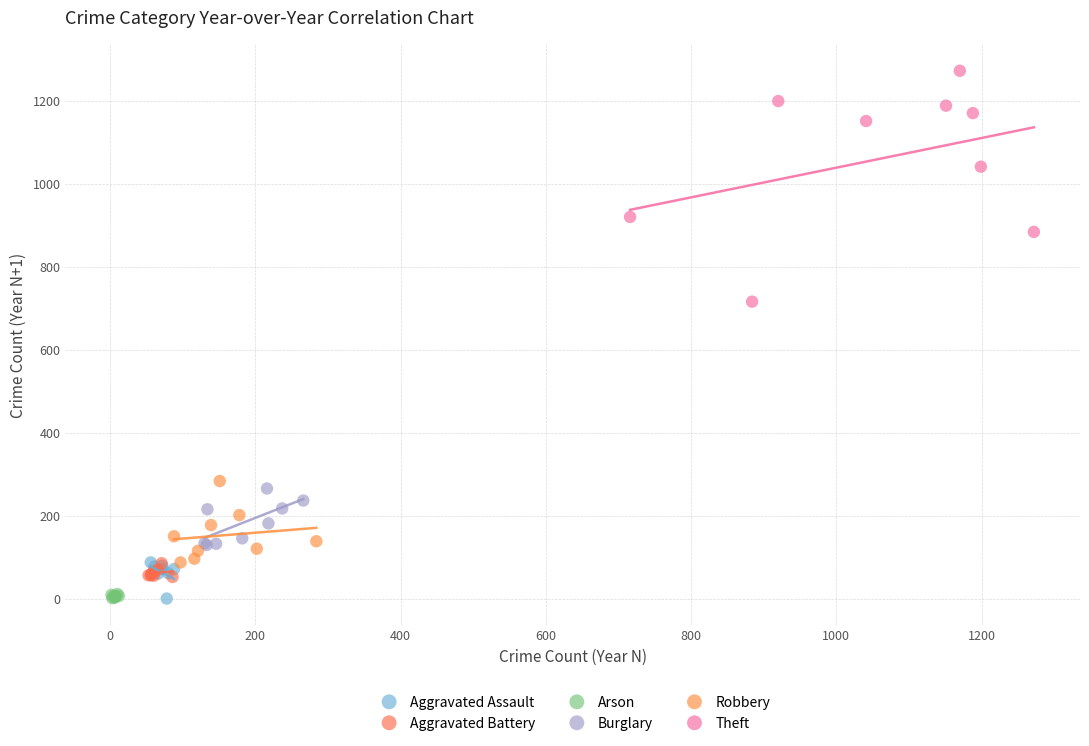

Which series has the largest Y range (max minus min)?

Theft